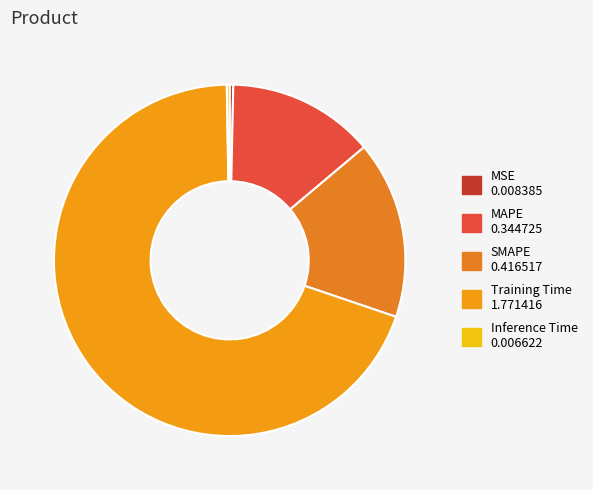

Rank the categories by value from lowest to highest.

Inference Time, MSE, MAPE, SMAPE, Training Time